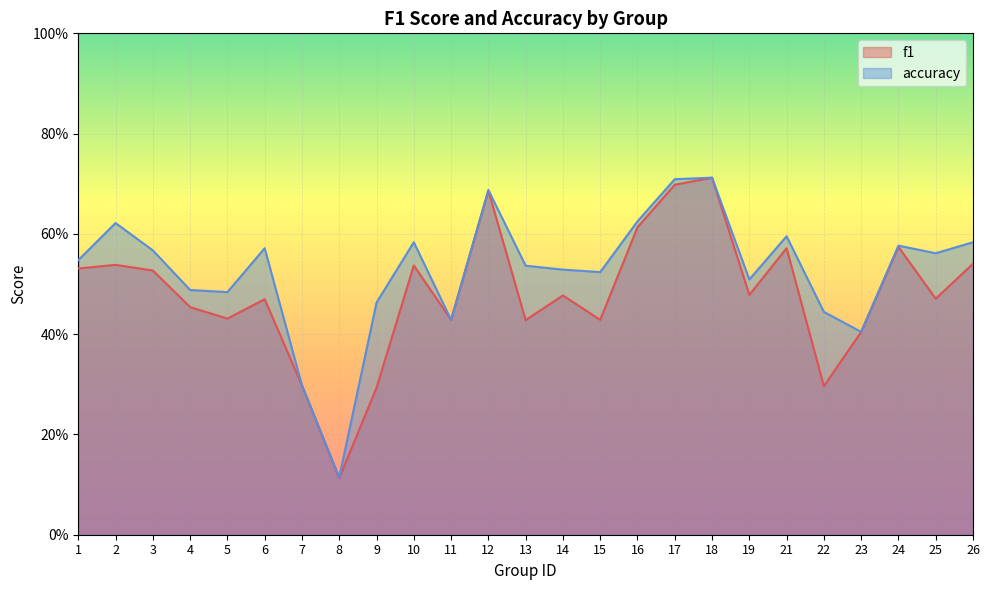

True or false: f1 and accuracy cross at least once.

False